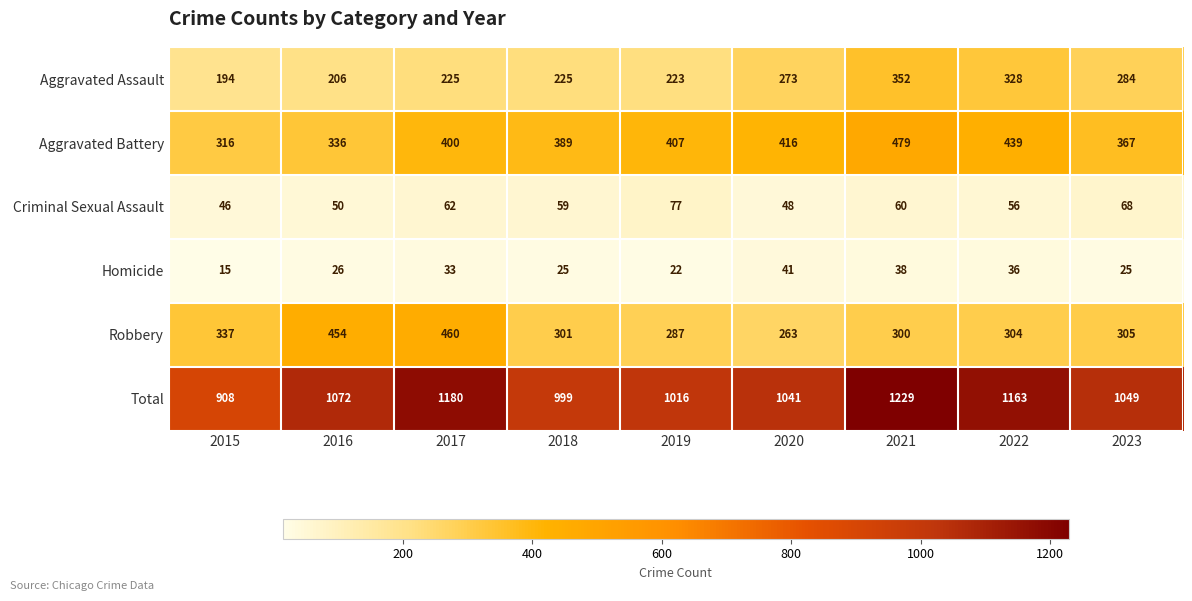

What is the difference between the maximum and second lowest values in the Criminal Sexual Assault series?

29